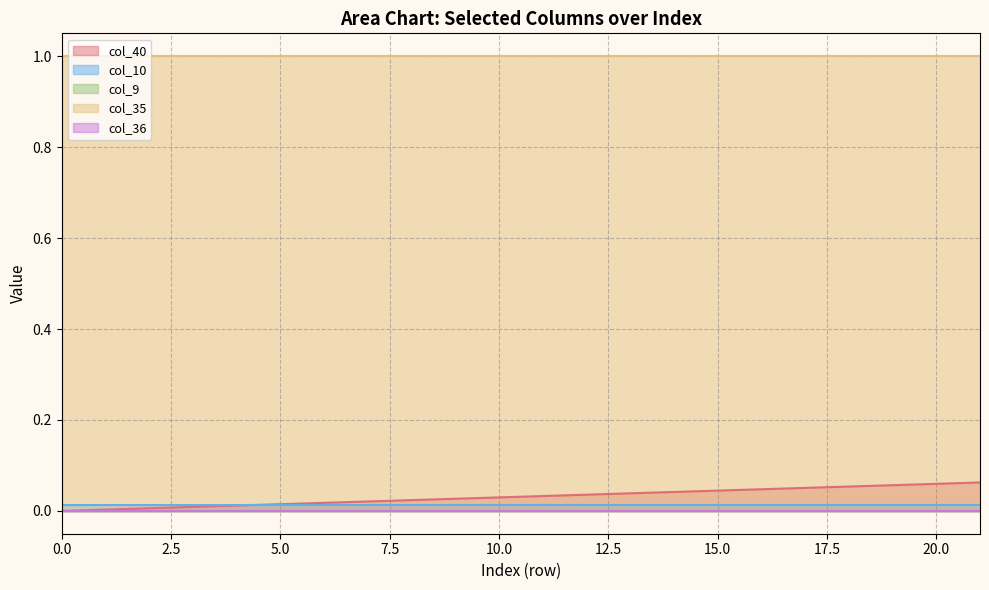

Between 19 and 11, which is larger?

19